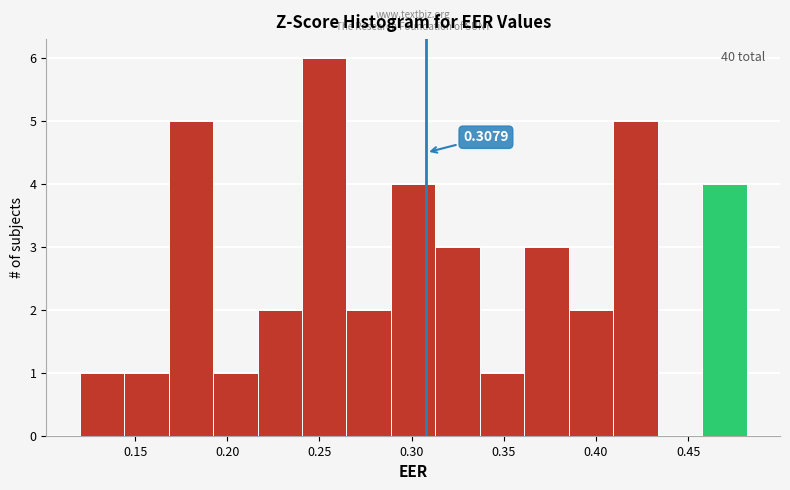

Which range on the x-axis has the tallest bar?

0.240 to 0.265